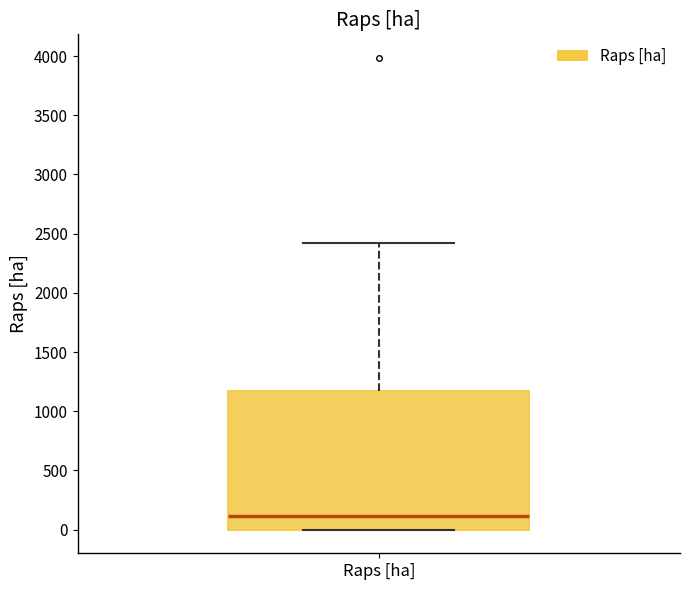

Where does the median line of the box for Raps [ha] sit on the y-axis? The values are not printed on the chart, so give them approximately, as read against the axis.

100